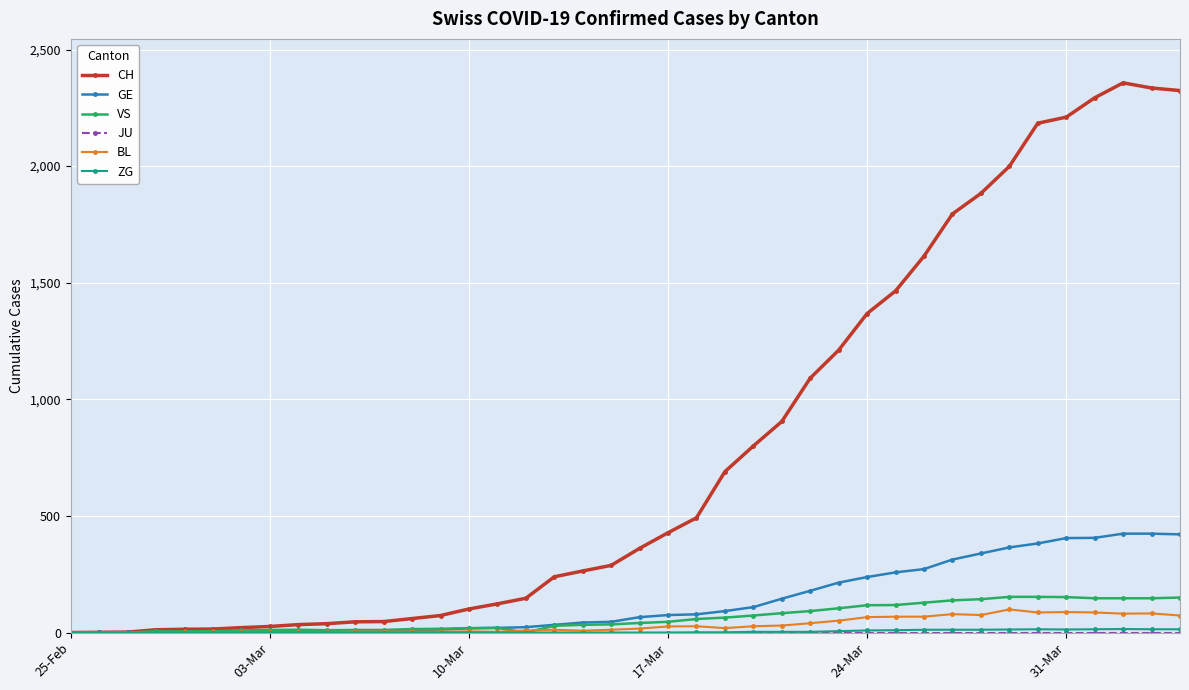

Which series has the largest total across all categories?

CH